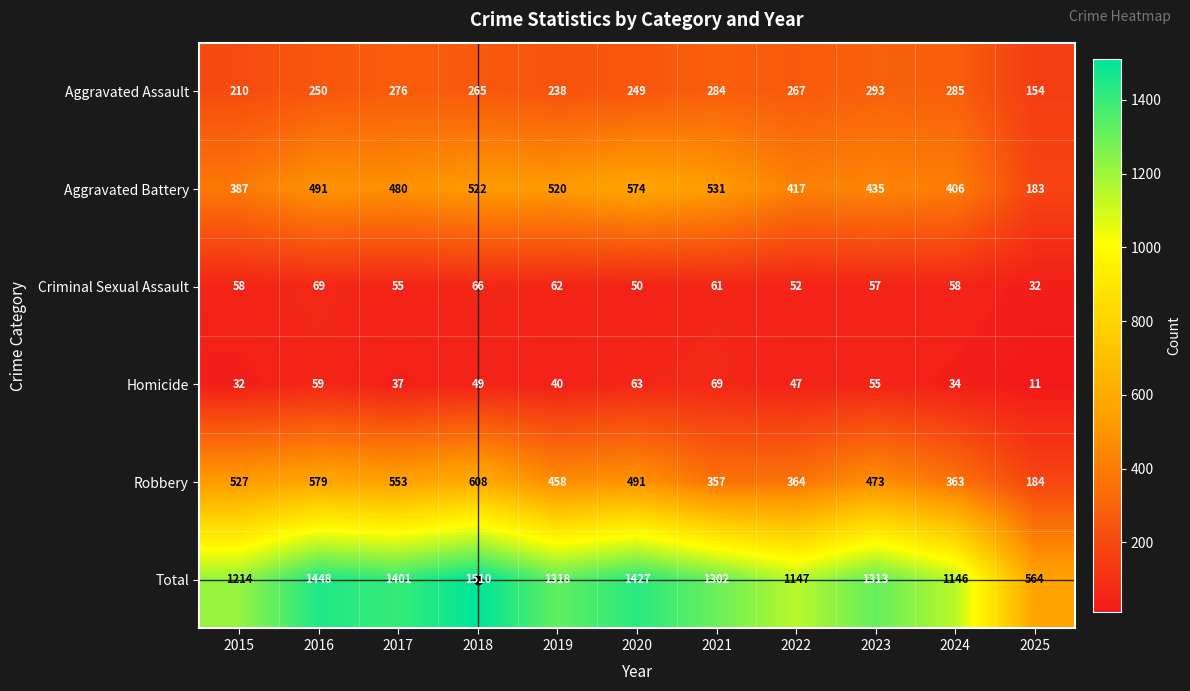

What is the greatest value displayed?

1510